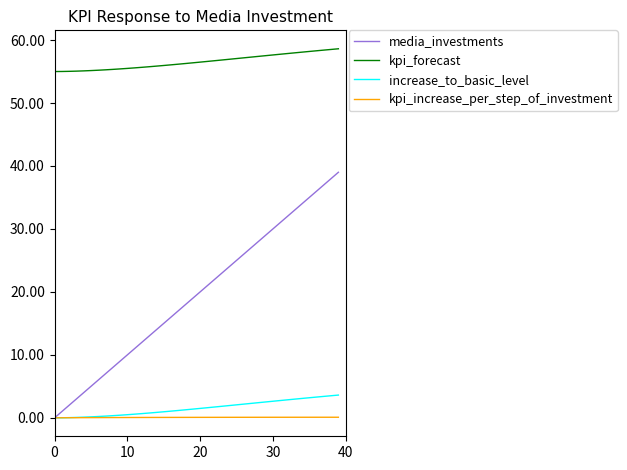

What is the highest value of the increase_to_basic_level series?

3.6